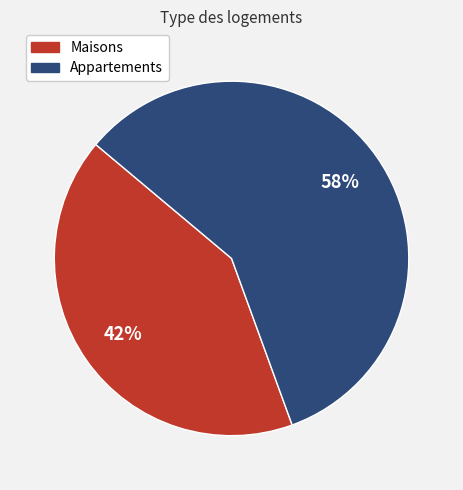

To the nearest percent, what is the average slice percentage?

50%